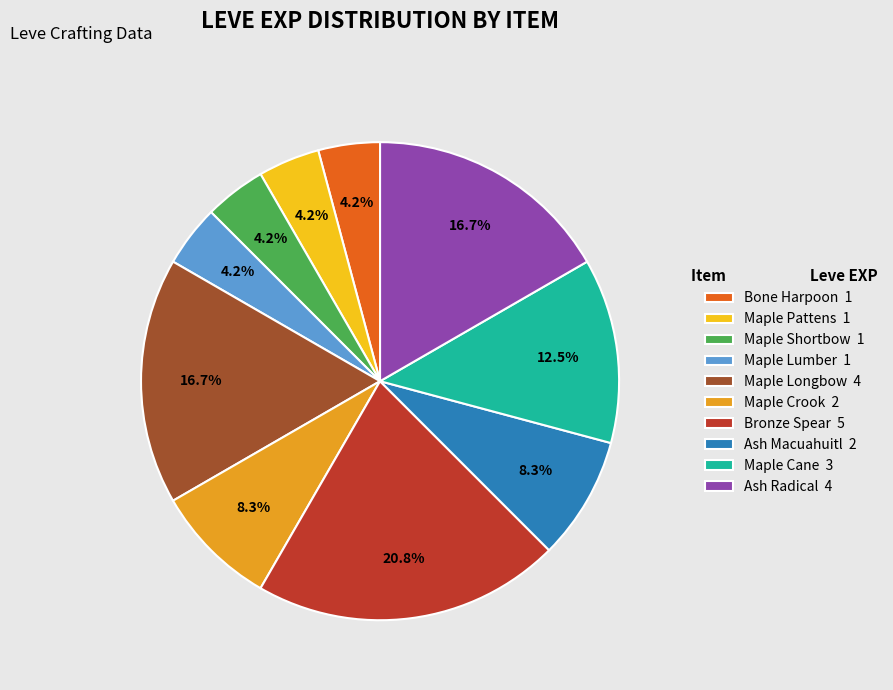

Which category has the biggest portion of the pie?

Bronze Spear 5